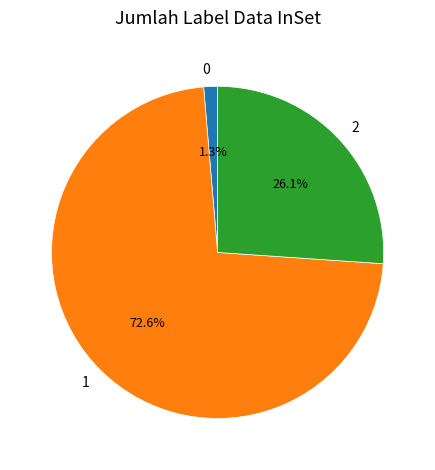

To the nearest percent, what portion does 0 represent?

1%